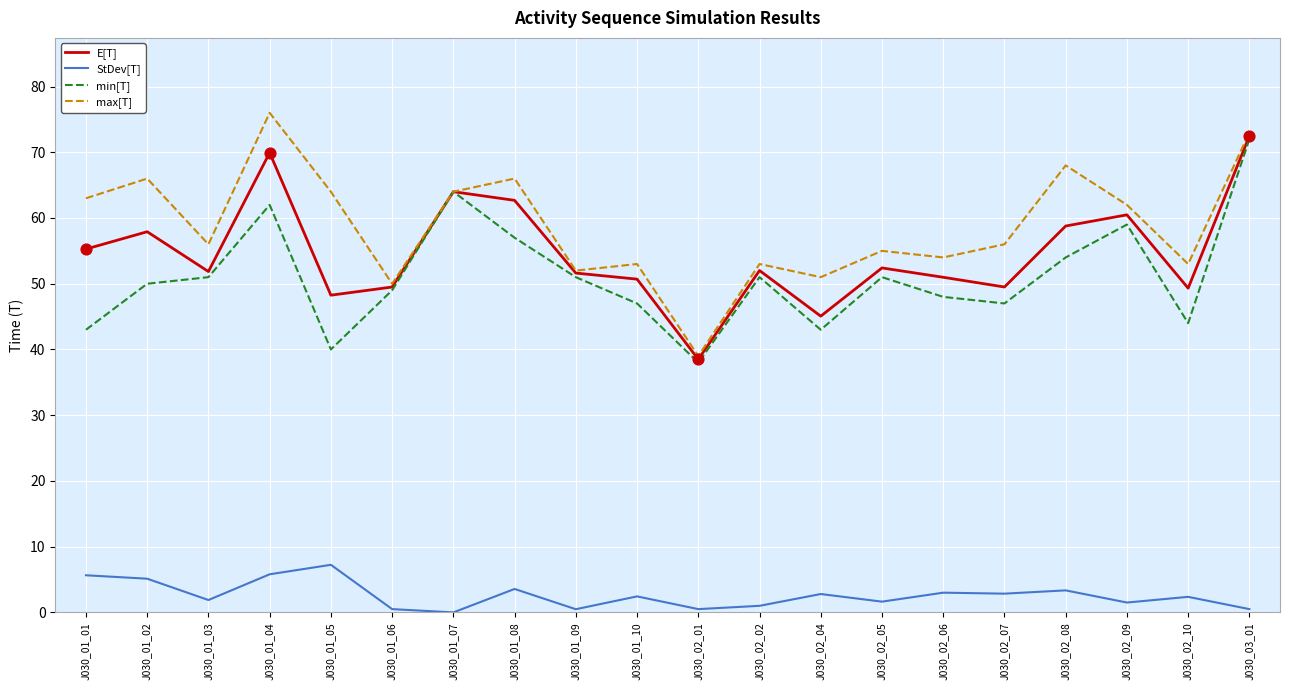

At which category is the sum across all series the highest?

J030_03_01